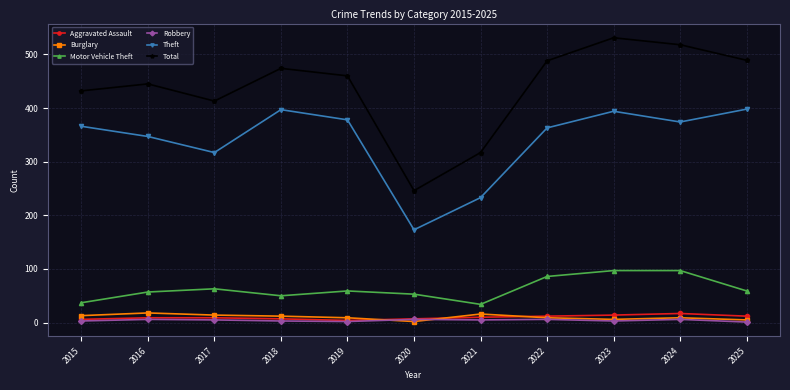

What is the minimum value shown in the chart?

1